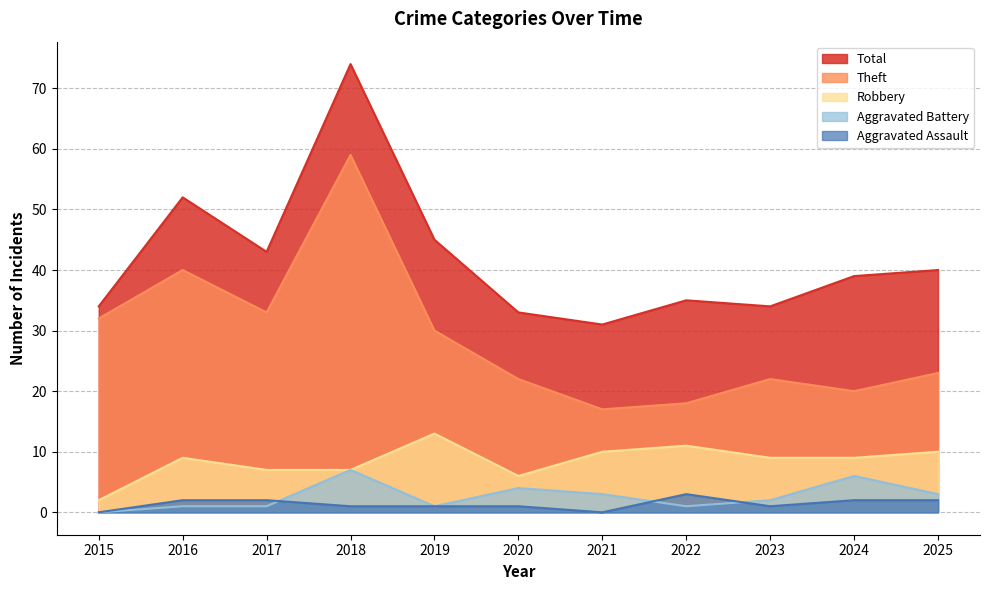

Is it true that Robbery equals 14 at 2023?

False